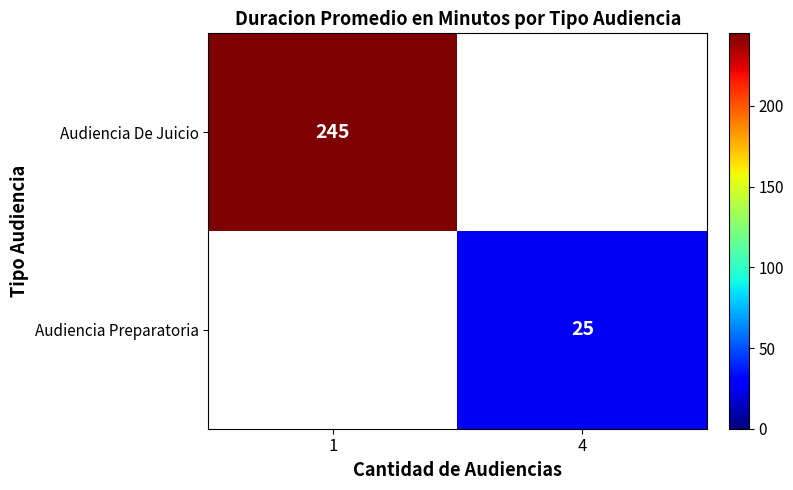

At which category is the sum across all series the highest?

1